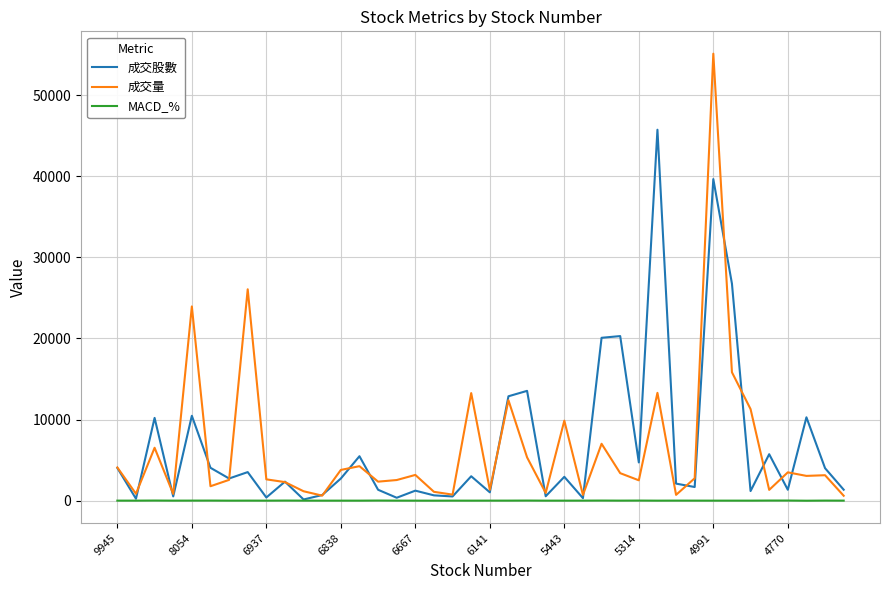

Rank the series by their maximum value, from highest to lowest.

成交量, 成交股數, MACD_%